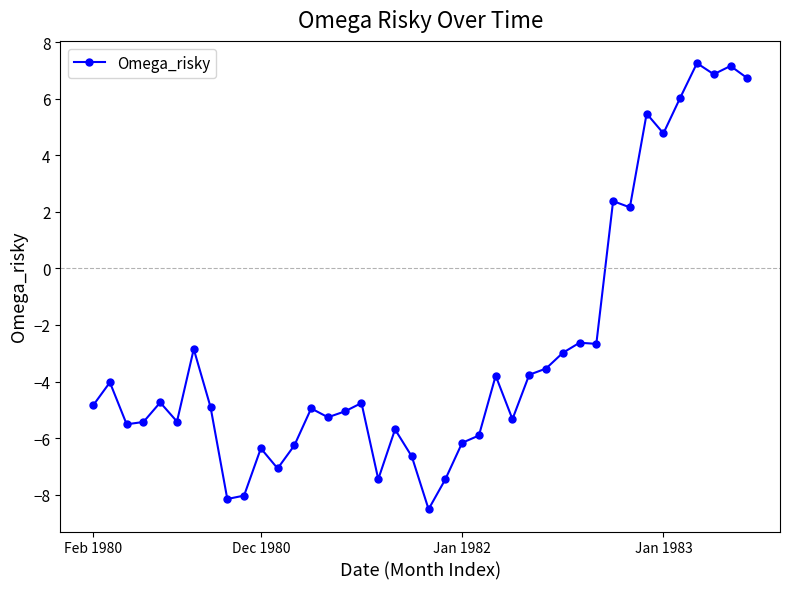

What is the value of the 36th point from the left?

6.0